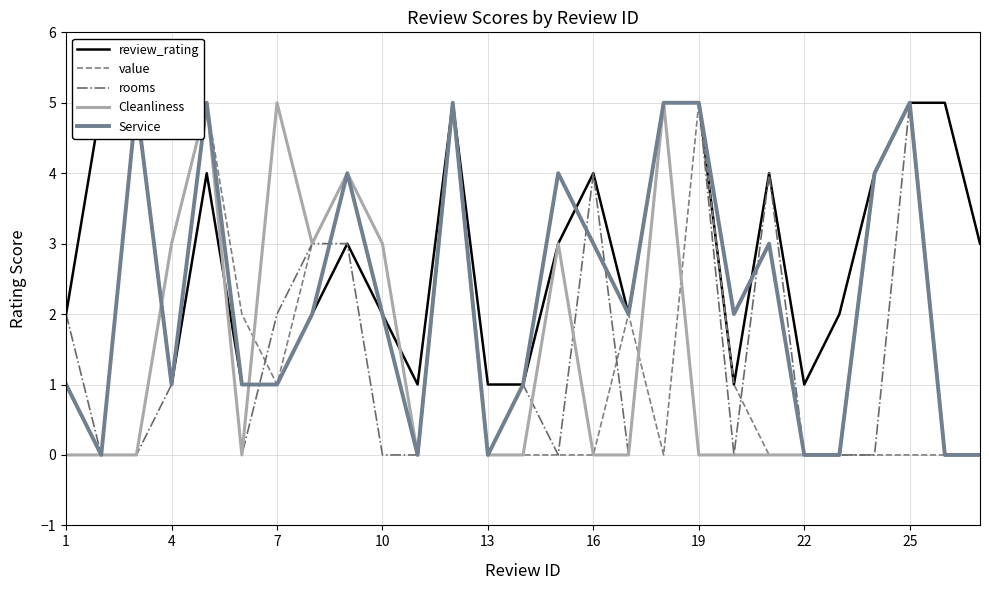

The Cleanliness series shows 2 at 4. True or false?

False